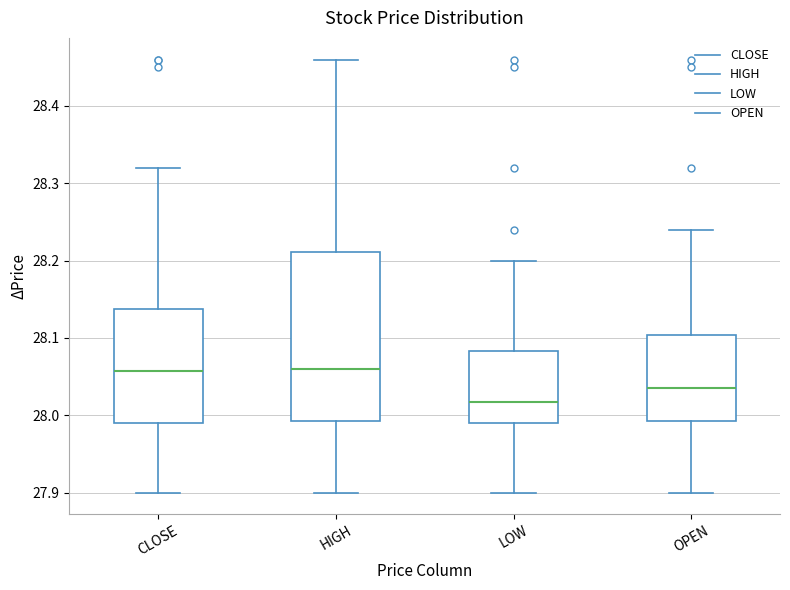

Which box is the tallest, from its lower edge to its upper edge?

HIGH